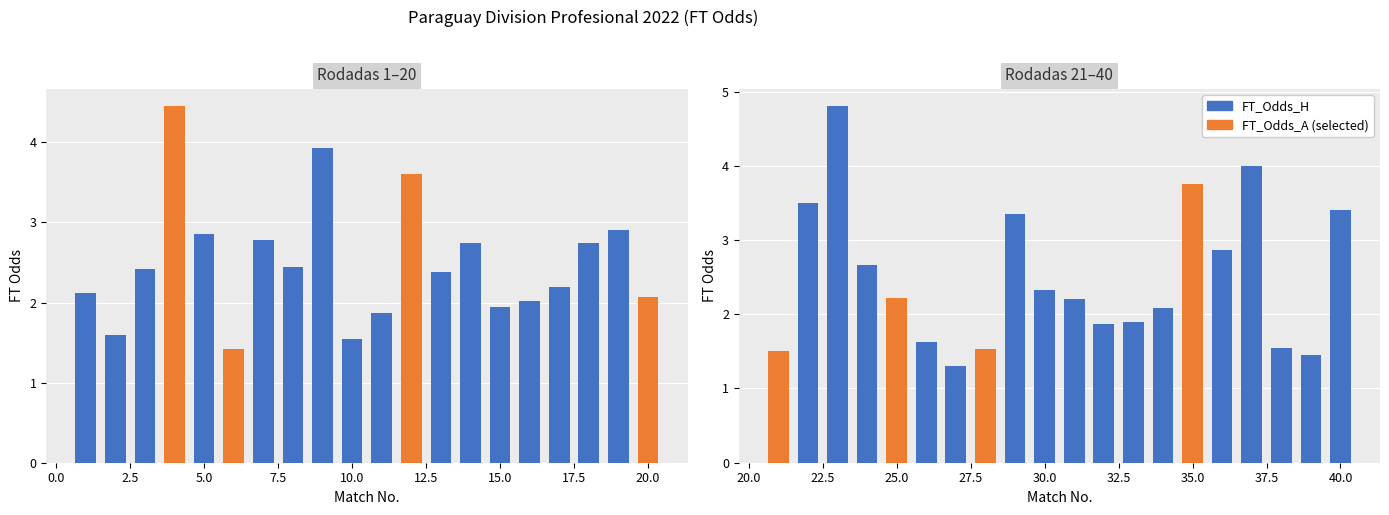

Between 22 and 25, which series saw the biggest shift?

FT_Odds_H